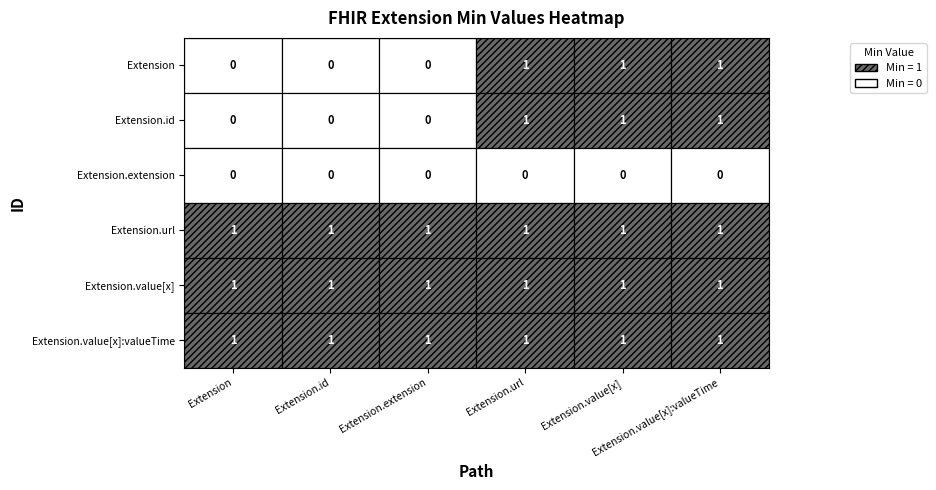

At how many categories does at least one series exceed 0?

6